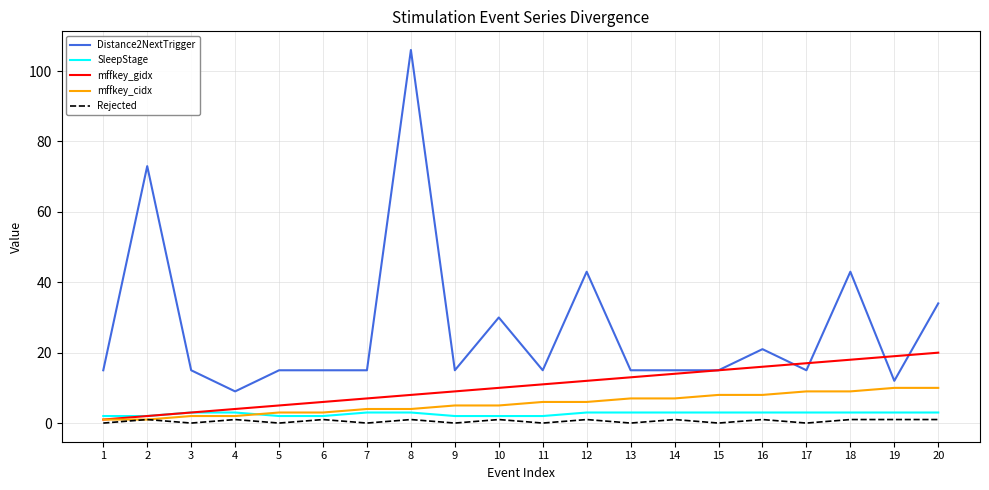

What is the greatest value displayed?

106